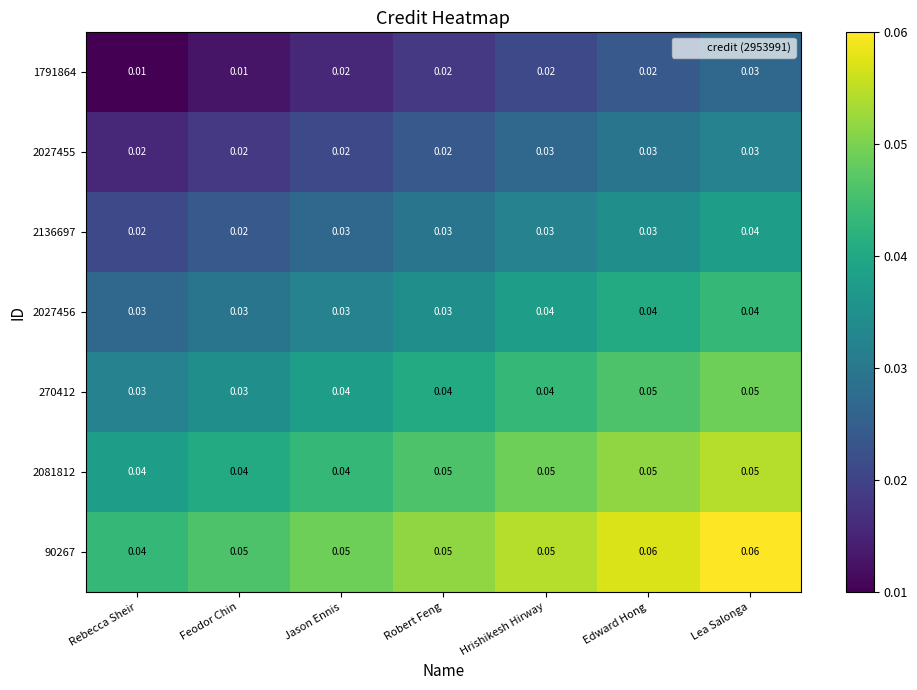

Is the value of 2136697 at Jason Ennis greater than the value of 2027455 at Jason Ennis?

Yes